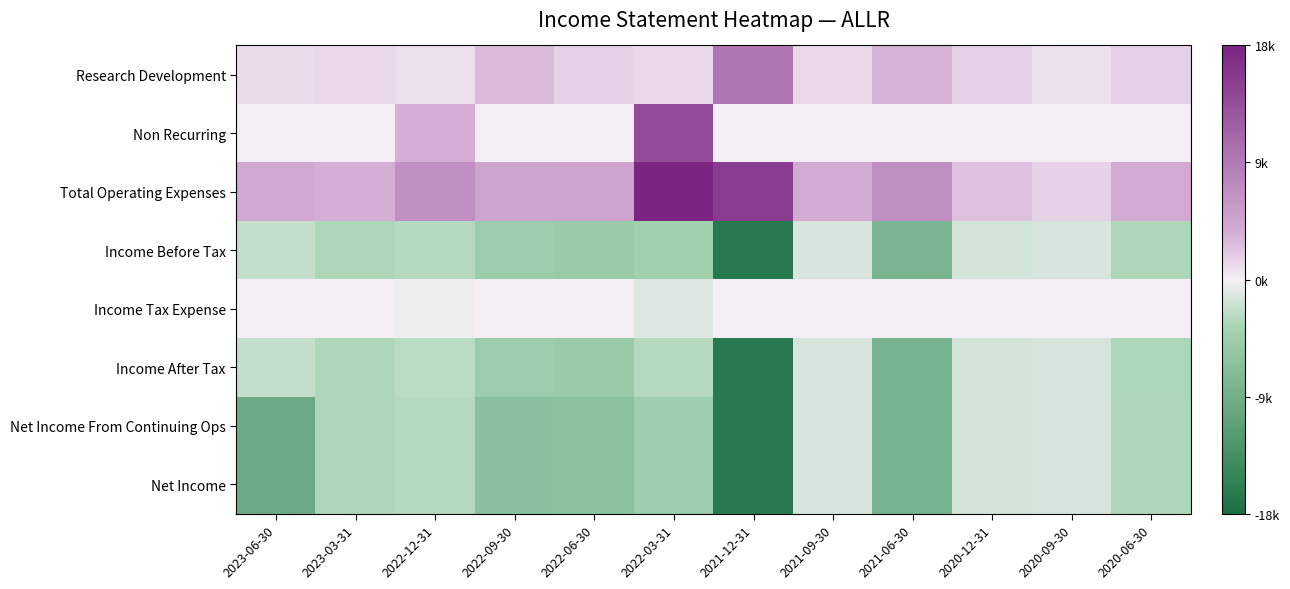

Count the number of categories in the chart.

12